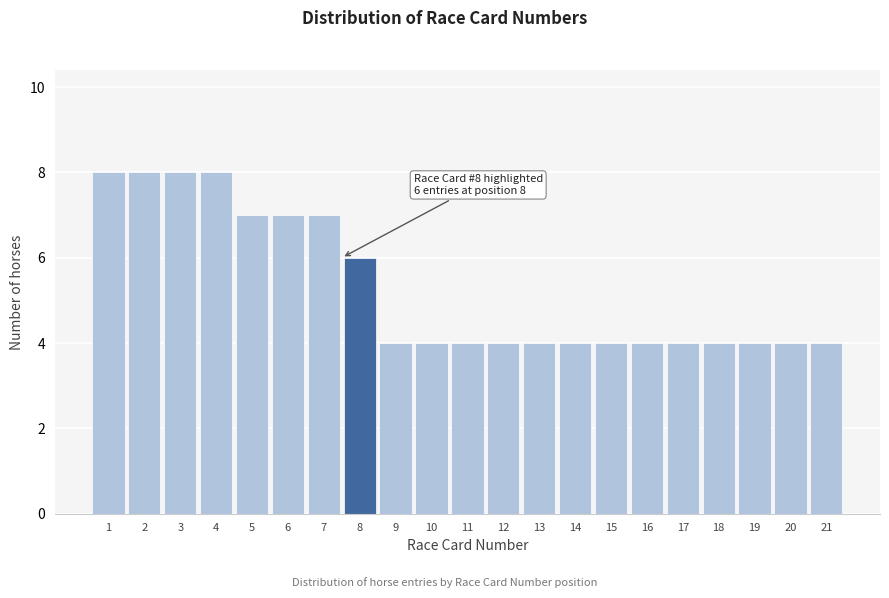

Reading left to right, list all the values displayed in this chart.

8	8	8	8	7	7	7	6	4	4	4	4	4	4	4	4	4	4	4	4	4